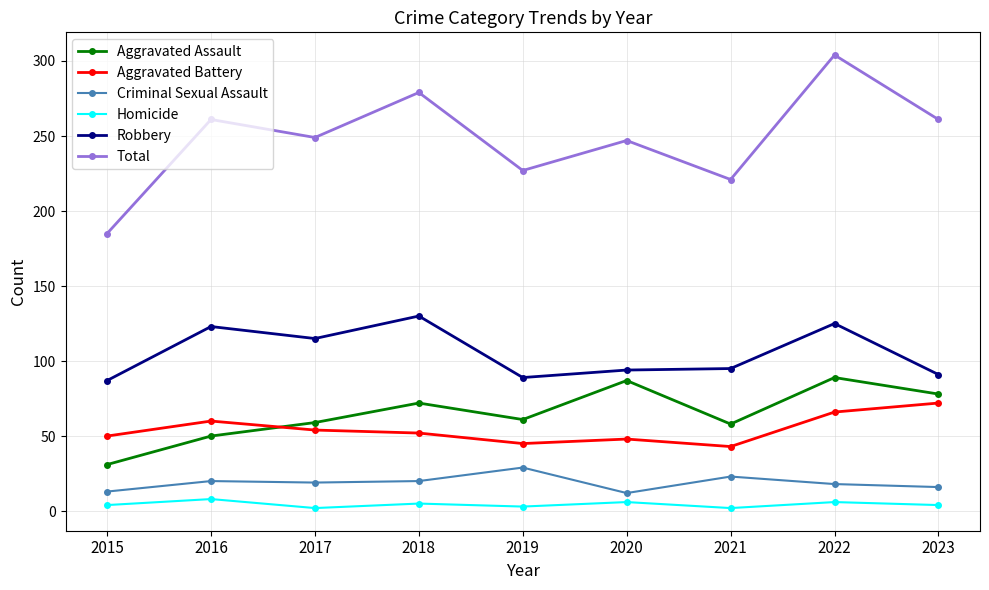

In Homicide, how many points are higher than both neighbors (excluding endpoints)?

4